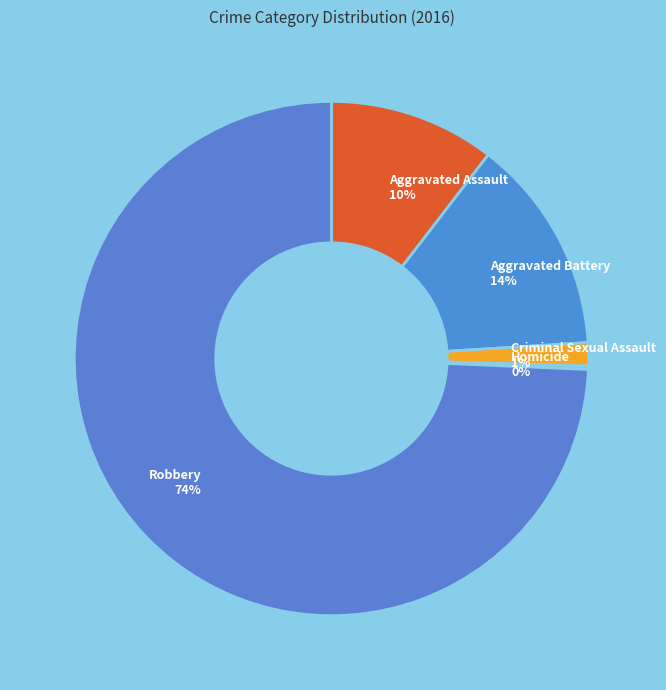

Which slice represents more than half of the pie?

Robbery